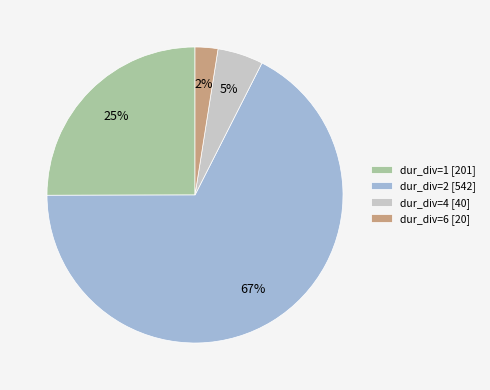

True or false: dur_div=6 [20] accounts for 15% of the total.

False